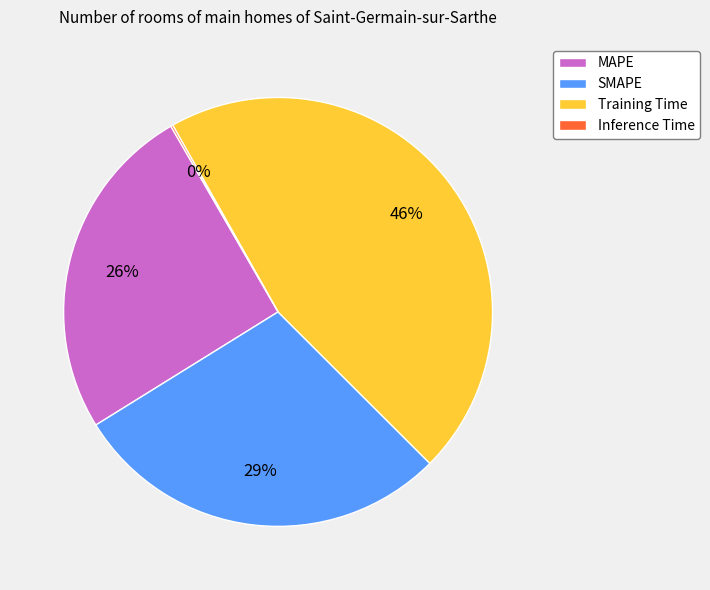

Is the sum of Training Time and MAPE greater than half?

Yes